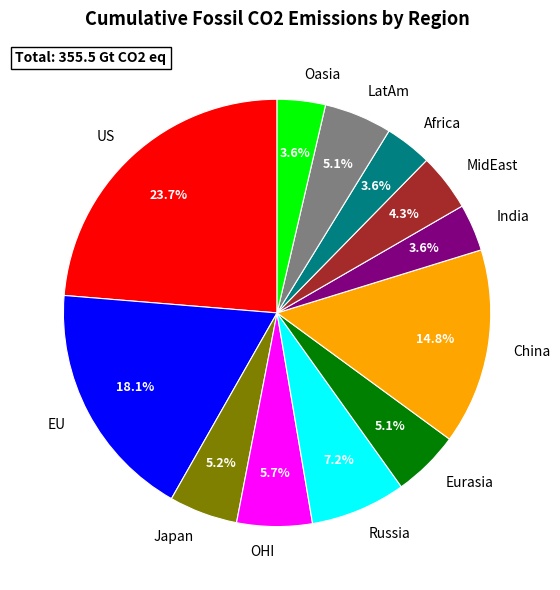

Combined, what portion of the pie is US and India?

27.3%